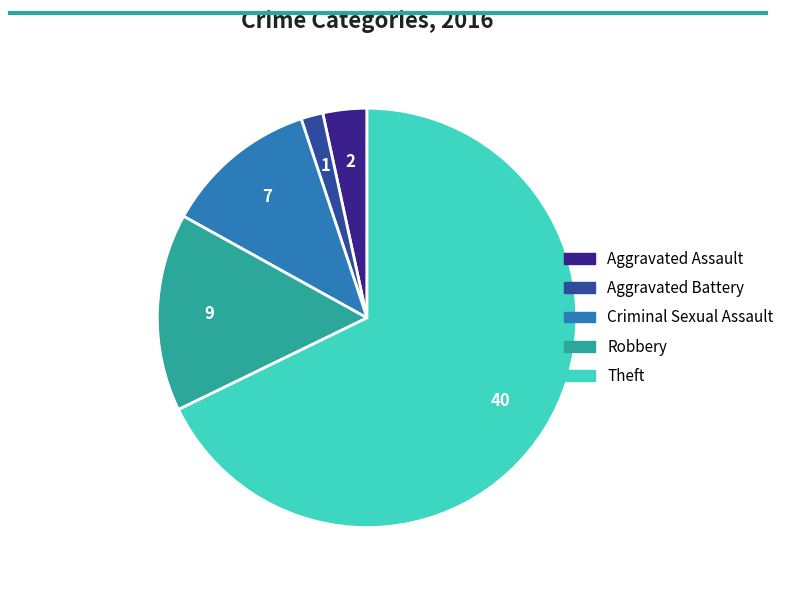

Is the sum of Aggravated Battery and Aggravated Assault greater than half?

No